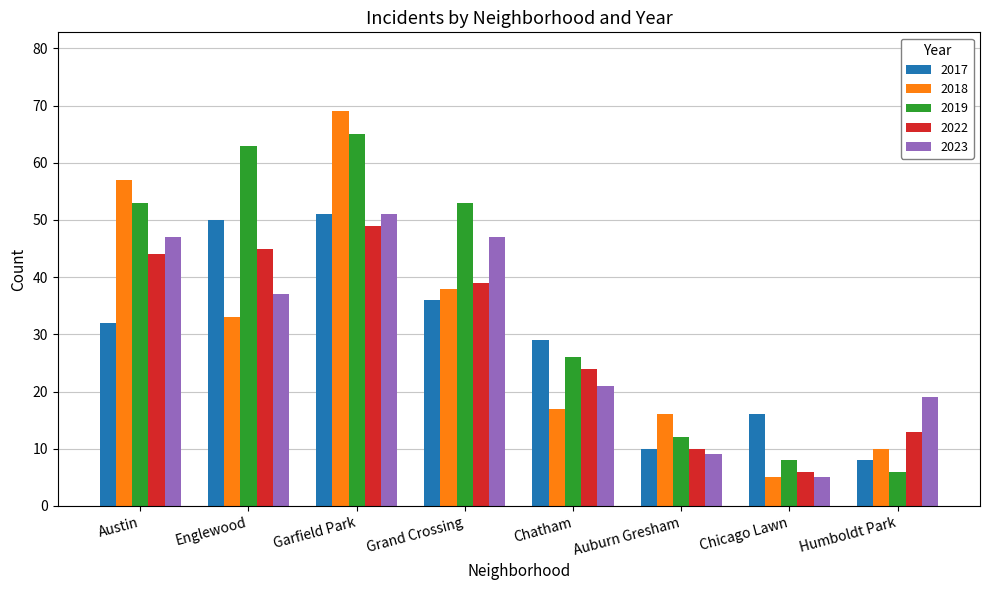

Reading left to right, what are all the values shown in this chart?

2017: Austin=32	Englewood=50	Garfield Park=51	Grand Crossing=36	Chatham=29	Auburn Gresham=10	Chicago Lawn=16	Humboldt Park=8
2018: Austin=57	Englewood=33	Garfield Park=69	Grand Crossing=38	Chatham=17	Auburn Gresham=16	Chicago Lawn=5	Humboldt Park=10
2019: Austin=53	Englewood=63	Garfield Park=65	Grand Crossing=53	Chatham=26	Auburn Gresham=12	Chicago Lawn=8	Humboldt Park=6
2022: Austin=44	Englewood=45	Garfield Park=49	Grand Crossing=39	Chatham=24	Auburn Gresham=10	Chicago Lawn=6	Humboldt Park=13
2023: Austin=47	Englewood=37	Garfield Park=51	Grand Crossing=47	Chatham=21	Auburn Gresham=9	Chicago Lawn=5	Humboldt Park=19